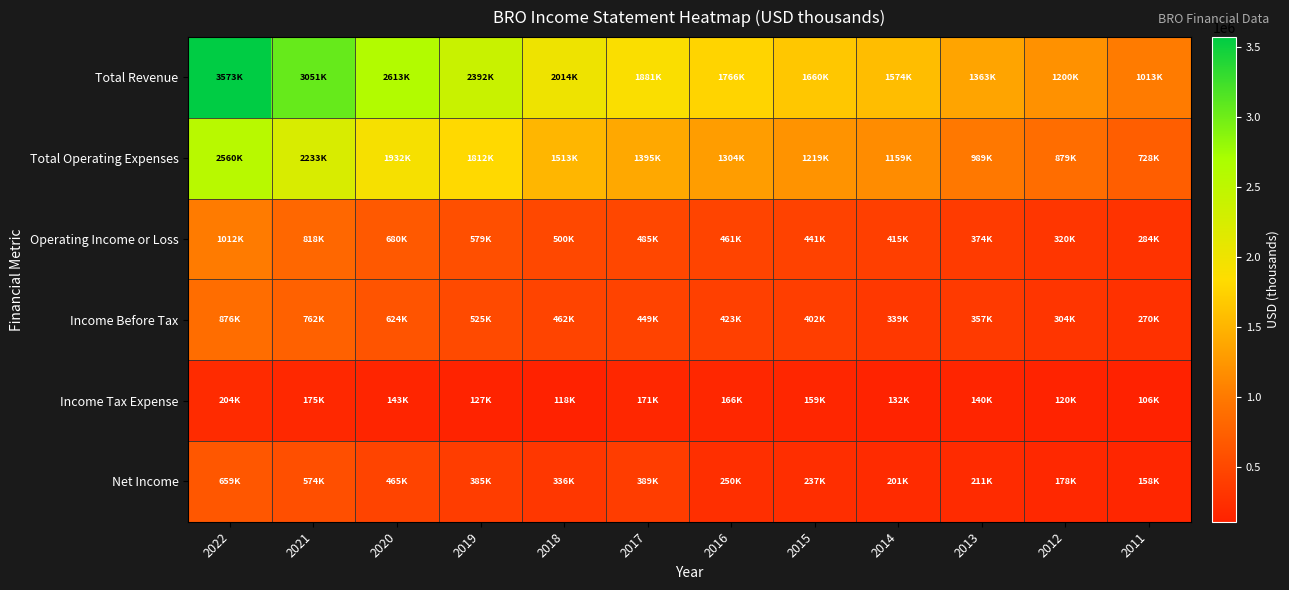

Reading left to right, what are all the values shown in this chart?

Total Revenue: 2022=3573400	2021=3051400	2020=2613400	2019=2392200	2018=2014200	2017=1881300	2016=1766600	2015=1660500	2014=1574900	2013=1363300	2012=1200000	2011=1013500
Total Operating Expenses: 2022=2560600	2021=2233200	2020=1932700	2019=1812600	2018=1513400	2017=1395500	2016=1304900	2015=1219300	2014=1159300	2013=989200	2012=879100	2011=728900
Operating Income or Loss: 2022=1012800	2021=818200	2020=680700	2019=579600	2018=500900	2017=485900	2016=461700	2015=441200	2014=415600	2013=374000	2012=320900	2011=284700
Income Before Tax: 2022=876100	2021=762800	2020=624100	2019=525900	2018=462500	2017=449700	2016=423500	2015=402600	2014=339700	2013=357600	2012=304800	2011=270500
Income Tax Expense: 2022=204300	2021=175700	2020=143600	2019=127400	2018=118200	2017=171000	2016=166000	2015=159200	2014=132900	2013=140500	2012=120800	2011=106500
Net Income: 2022=659100	2021=574200	2020=465300	2019=385600	2018=336000	2017=389900	2016=250800	2015=237600	2014=201700	2013=211700	2012=178700	2011=158900